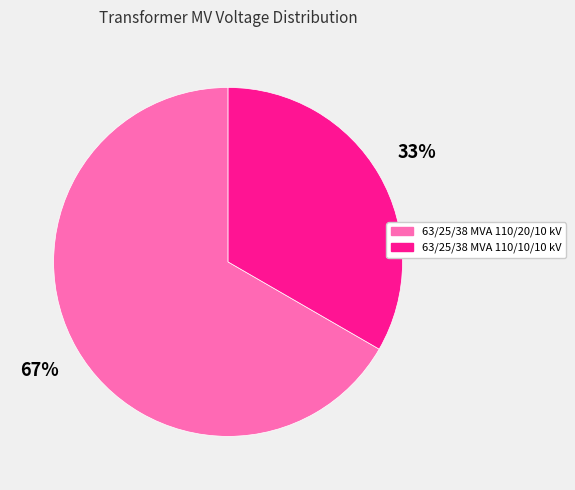

Which category has the biggest portion of the pie?

63/25/38 MVA 110/20/10 kV